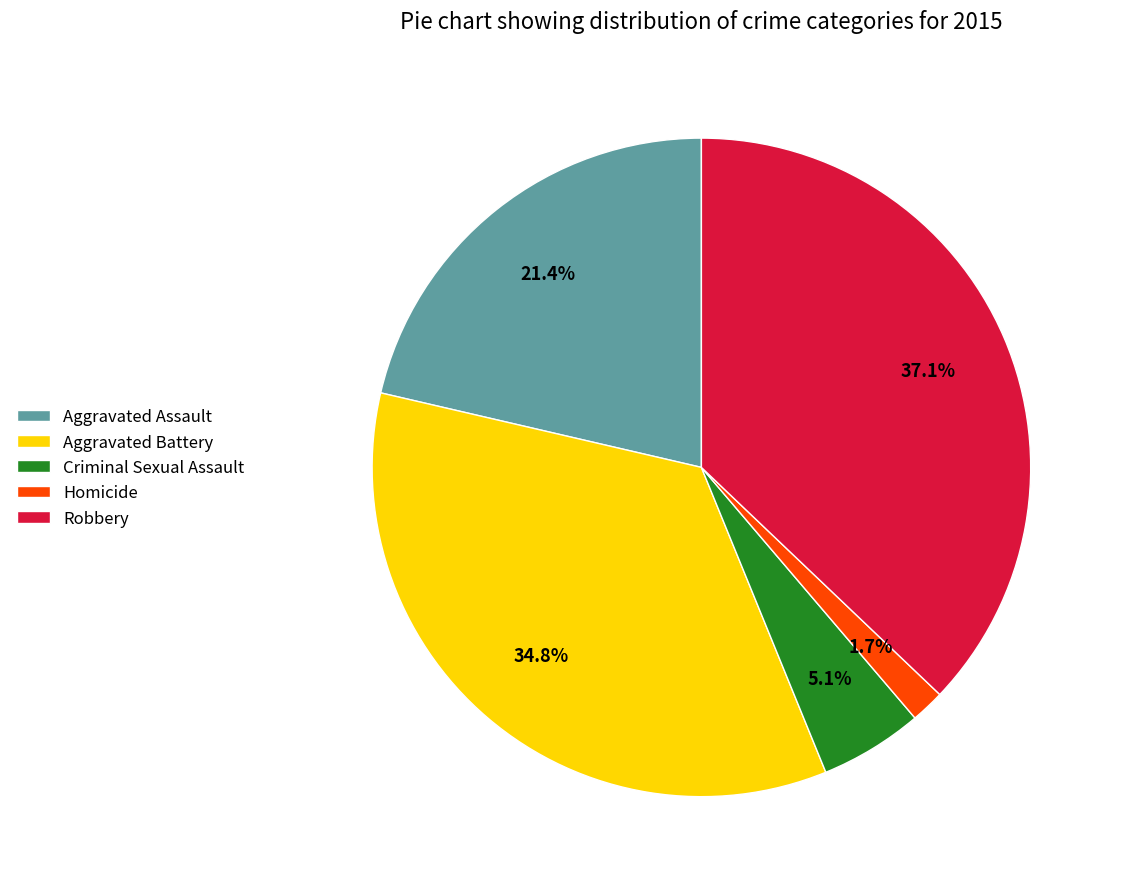

Which category has the biggest portion of the pie?

Robbery